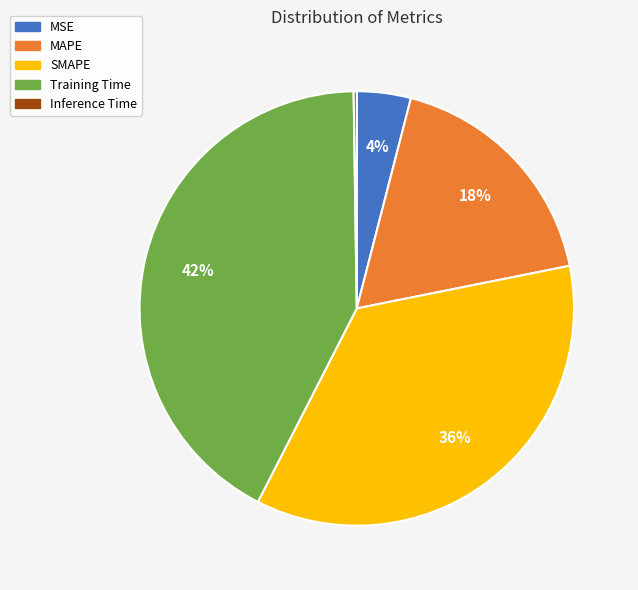

What is the largest slice in the pie chart?

Training Time